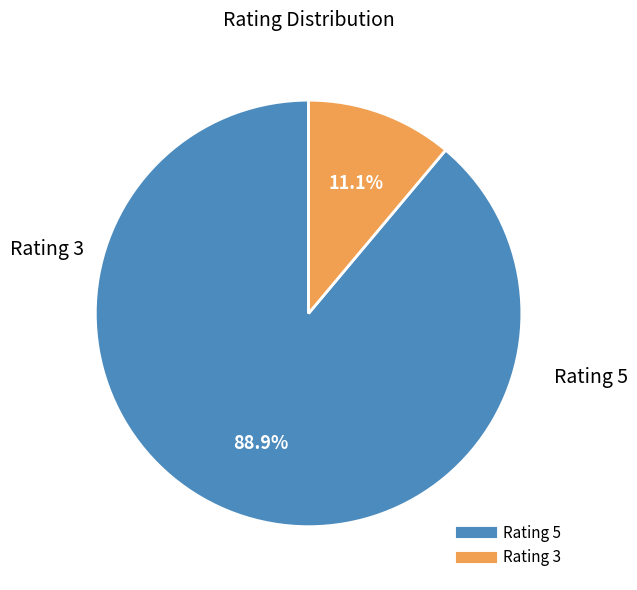

Which has a higher value, Rating 5 or Rating 3?

Rating 5